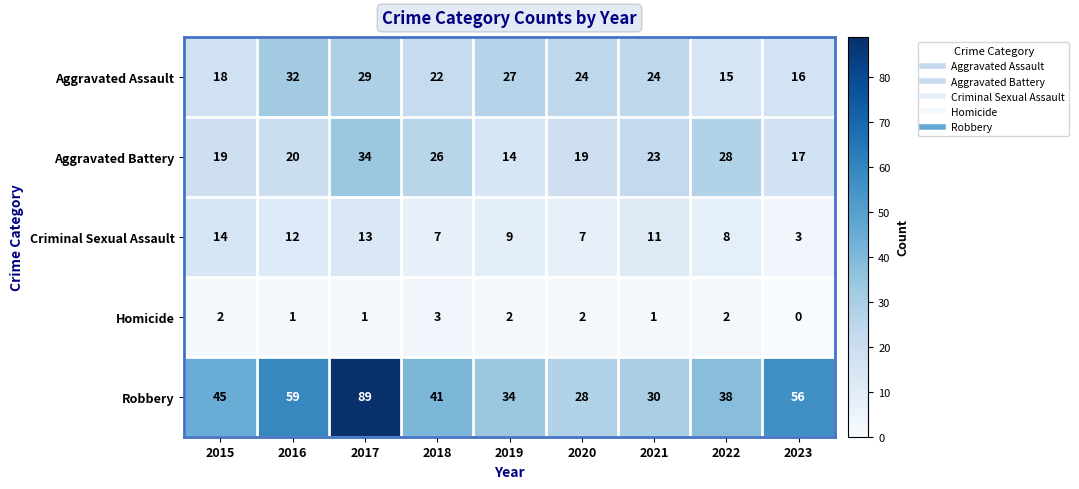

Which category has the lowest value in the Aggravated Battery series?

2019